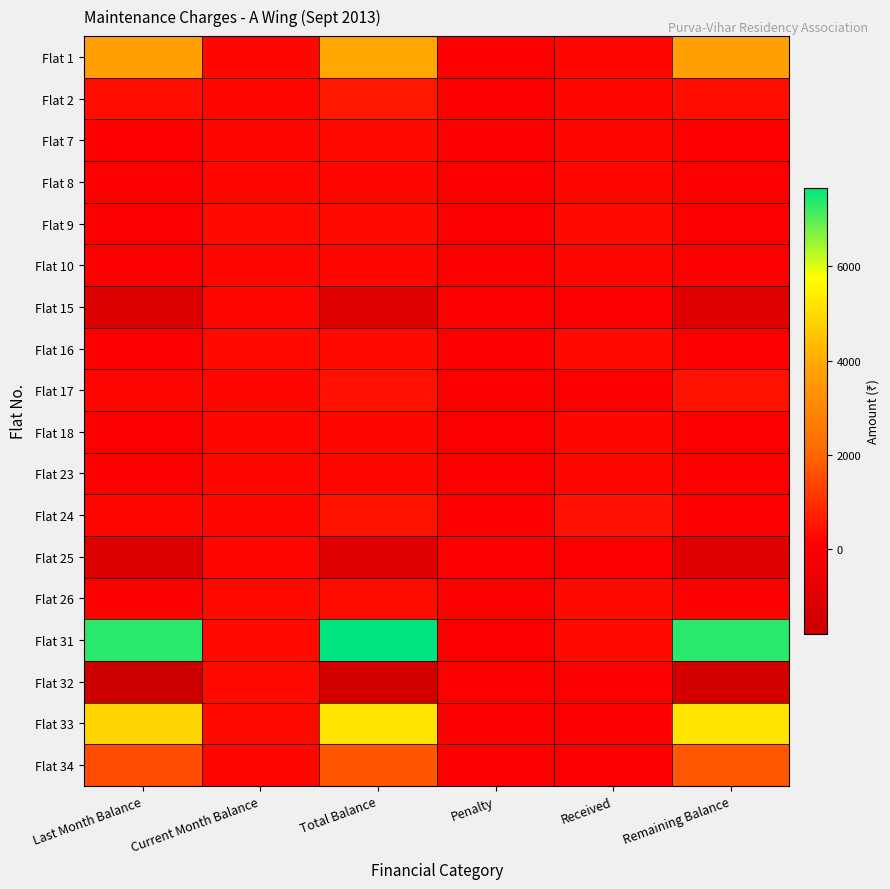

Which series has the largest total across all categories?

Flat 31